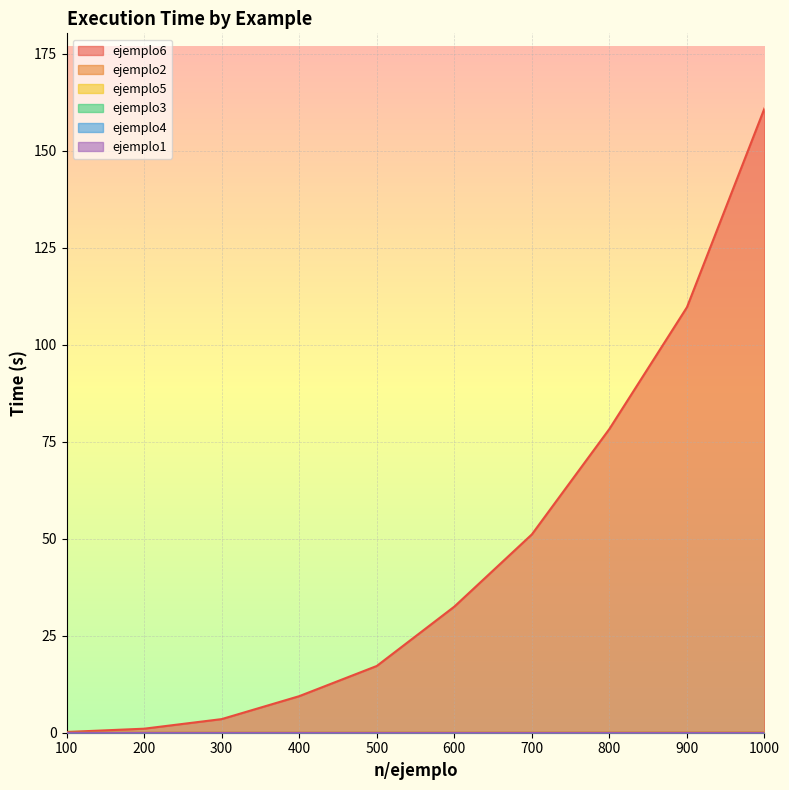

At how many categories does at least one series exceed 103?

2